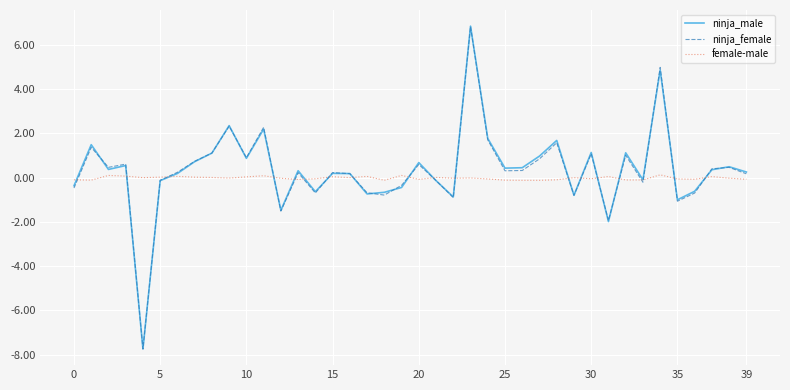

Which series has the widest spread of values?

ninja_male